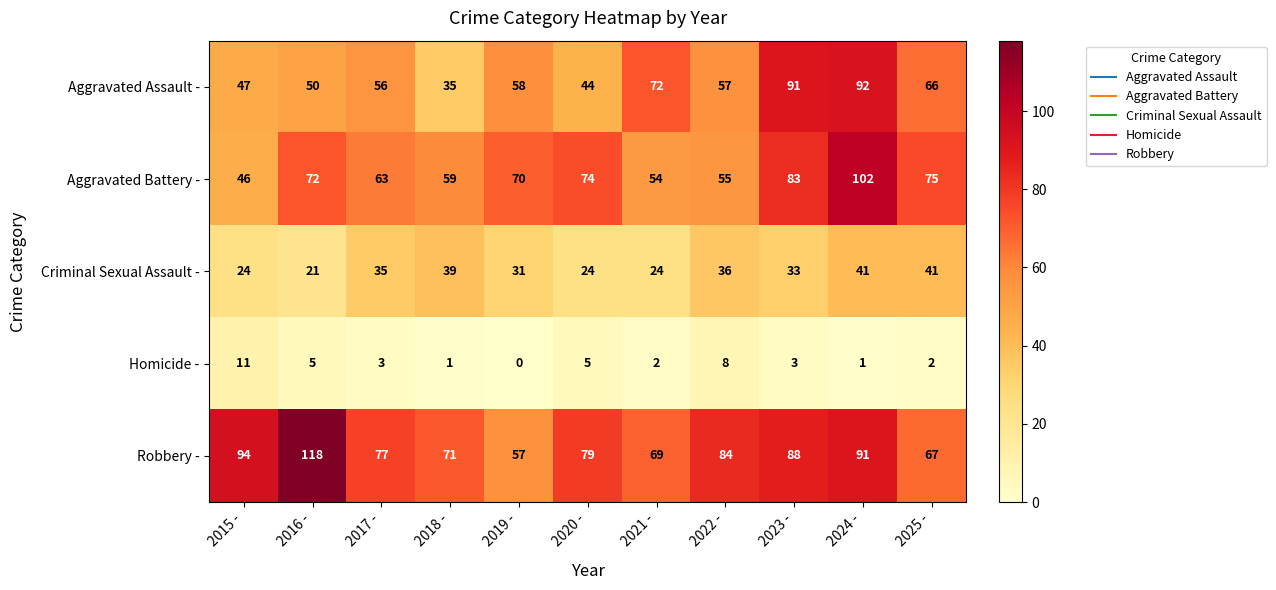

At which category does the chart reach its minimum across all series?

2019 -